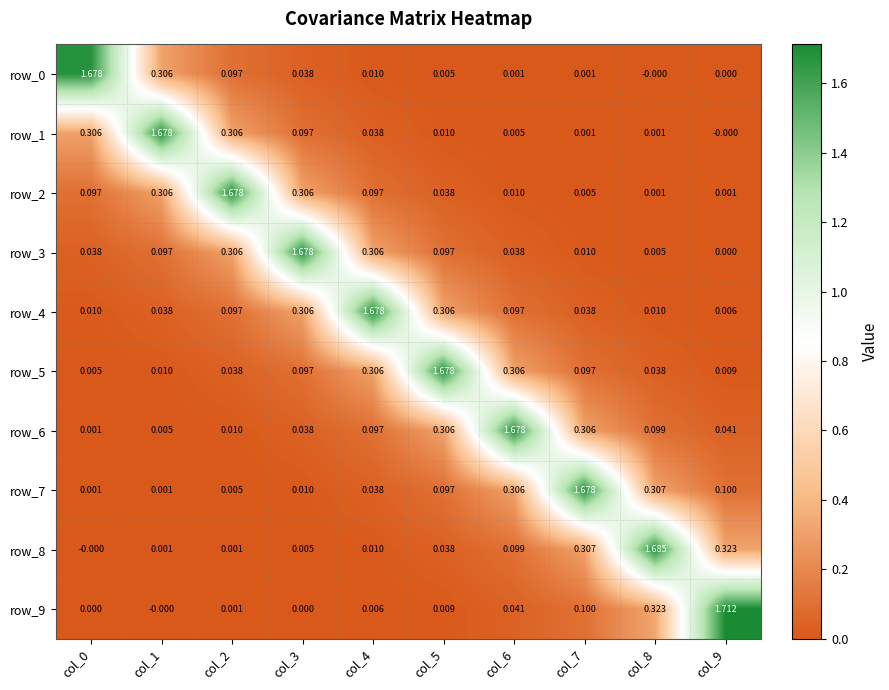

Is the value of row_1 at col_5 greater than the value of row_0 at col_1?

No